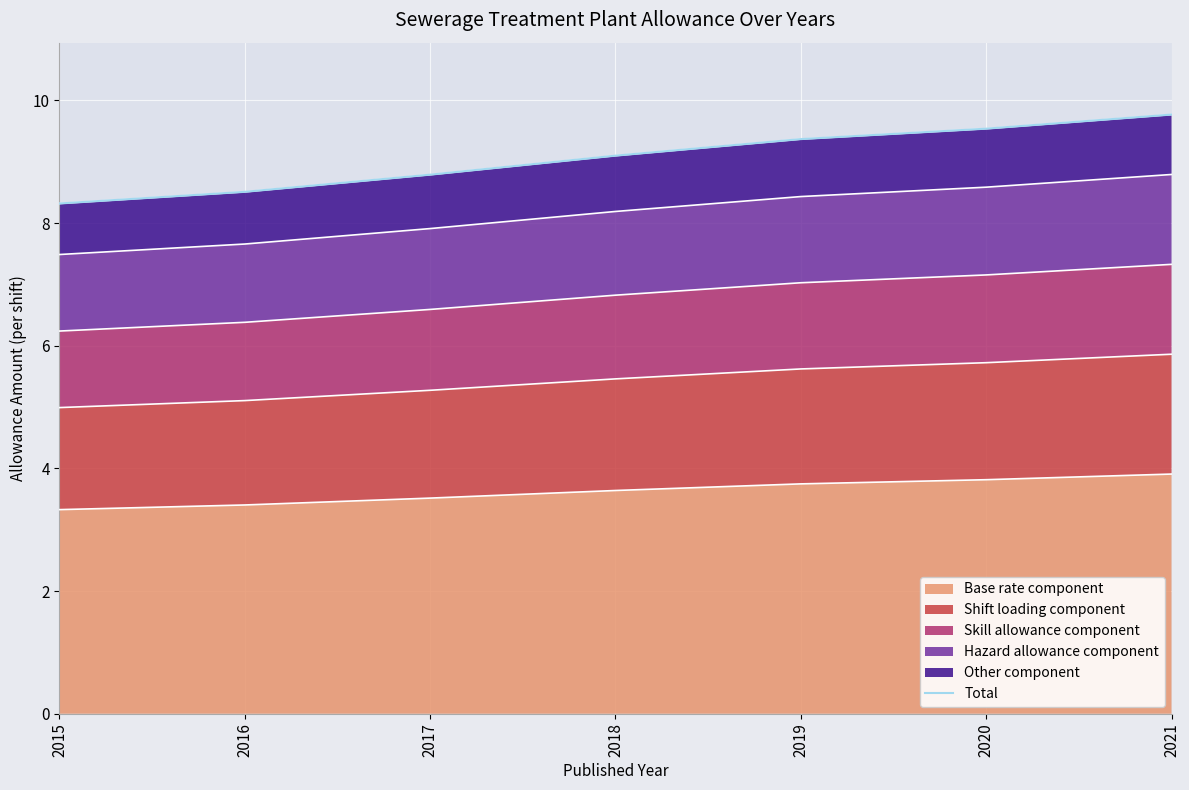

What is the value of the 6th point from the left?

9.5